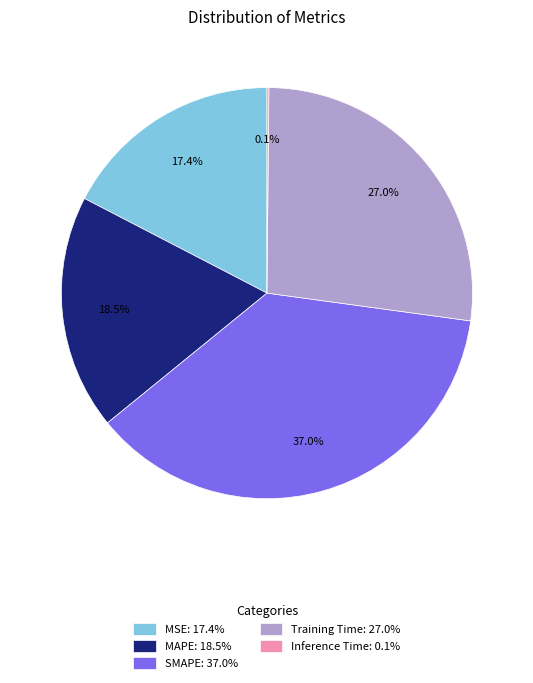

To the nearest percent, what is the difference between the largest and smallest slice percentages?

37%